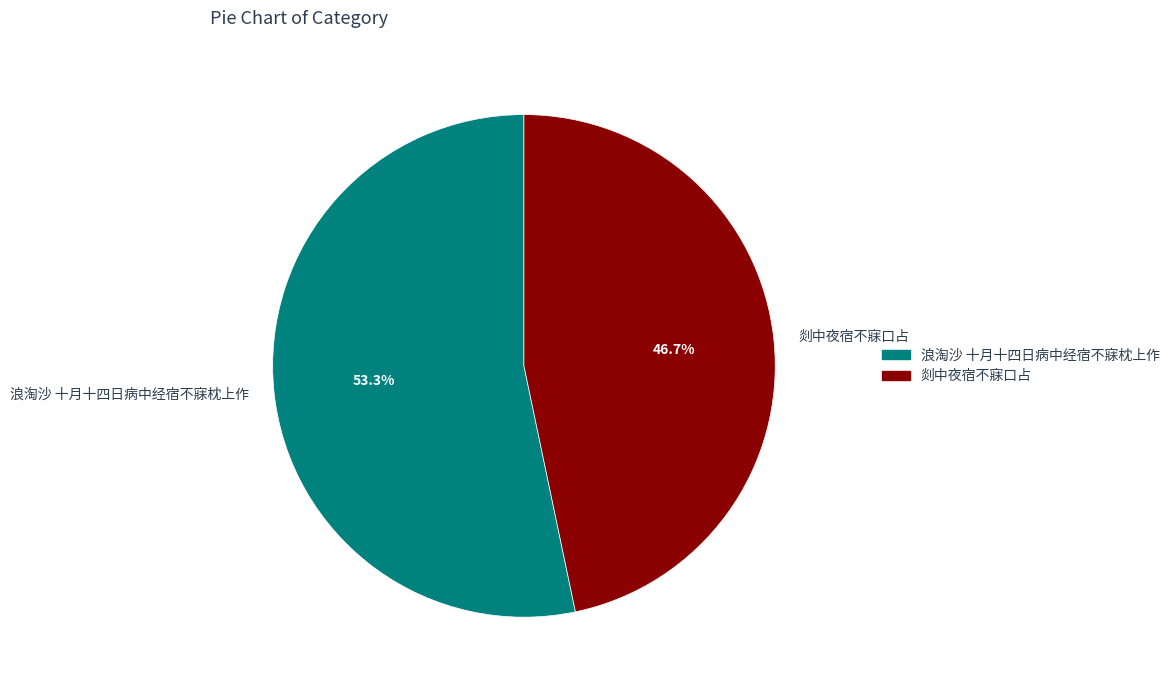

Combined, do 剡中夜宿不寐口占 and 浪淘沙 十月十四日病中经宿不寐枕上作 account for over 50%?

Yes